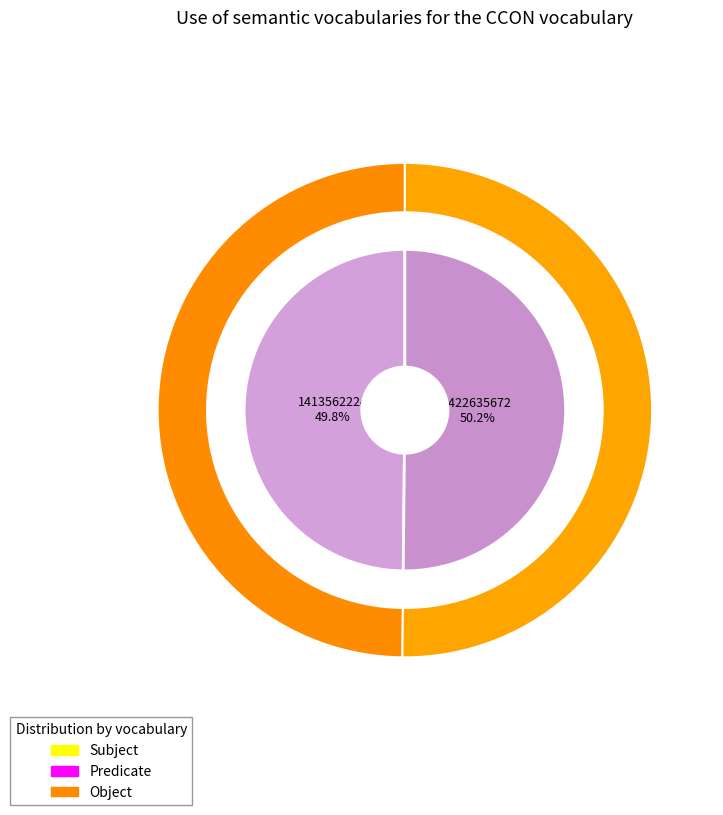

Which slice is the smallest?

1413562224